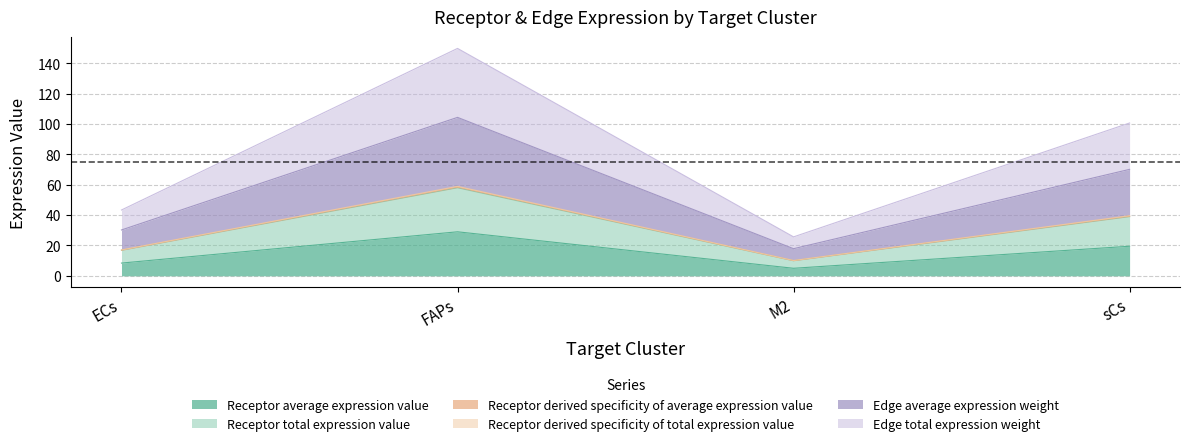

Reading right to left, extract all data points from this chart.

Receptor average expression value: sCs=19.5	M2=5.0	FAPs=29.0	ECs=8.4
Receptor total expression value: sCs=39.0	M2=9.9	FAPs=58.0	ECs=16.8
Receptor derived specificity of average expression value: sCs=39.3	M2=10.0	FAPs=58.5	ECs=16.9
Receptor derived specificity of total expression value: sCs=39.6	M2=10.1	FAPs=59.0	ECs=17.1
Edge average expression weight: sCs=70.2	M2=17.9	FAPs=104.4	ECs=30.2
Edge total expression weight: sCs=100.7	M2=25.7	FAPs=149.9	ECs=43.4